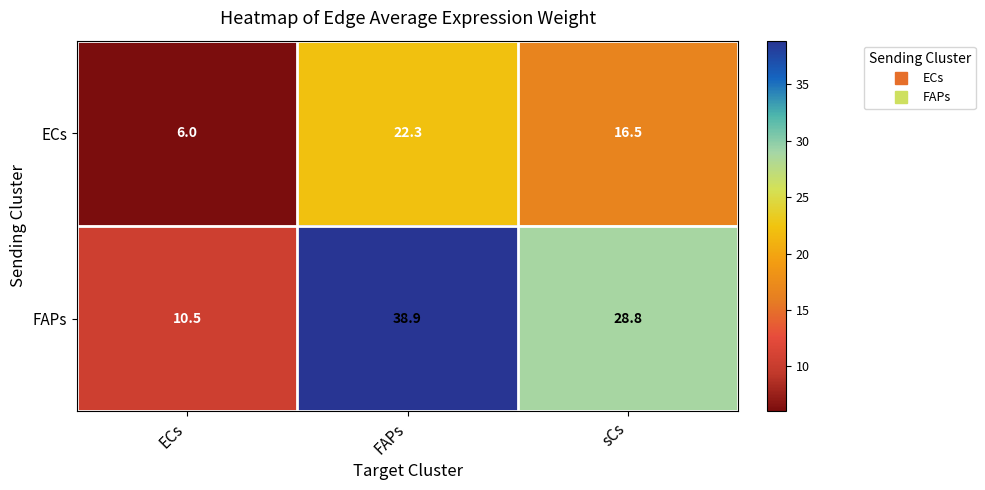

Reading left to right, list all the values displayed in this chart.

ECs: ECs=6.0	FAPs=22.3	sCs=16.5
FAPs: ECs=10.5	FAPs=38.9	sCs=28.8